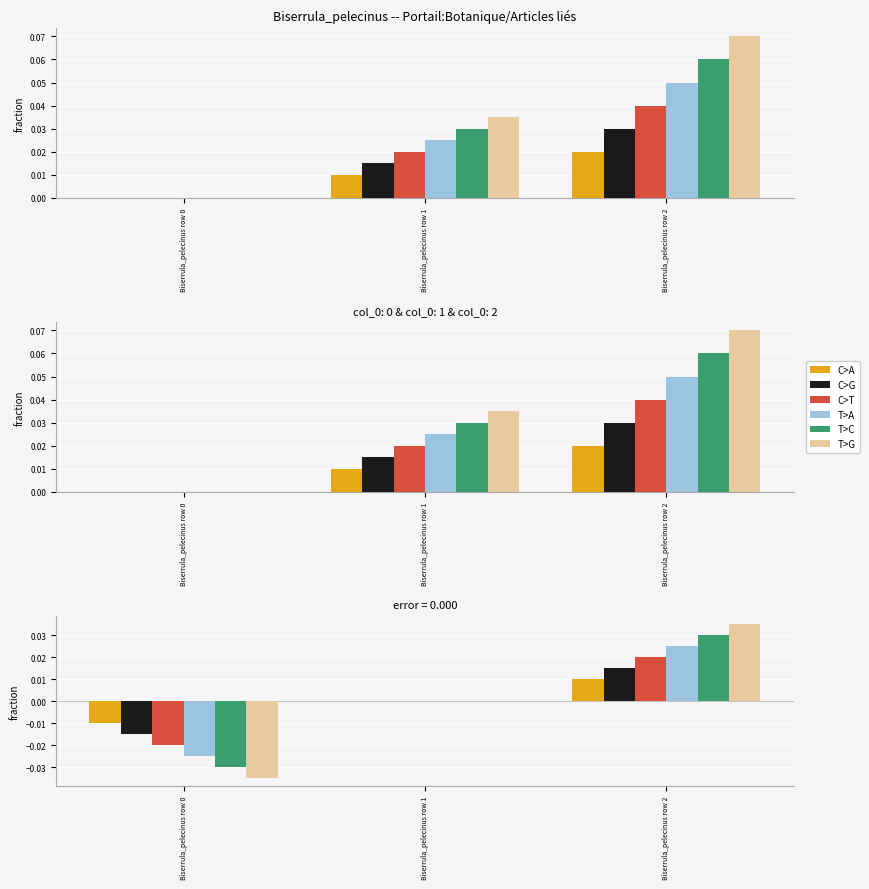

Which category has the highest value in the C>G series?

Biserrula_pelecinus row 2